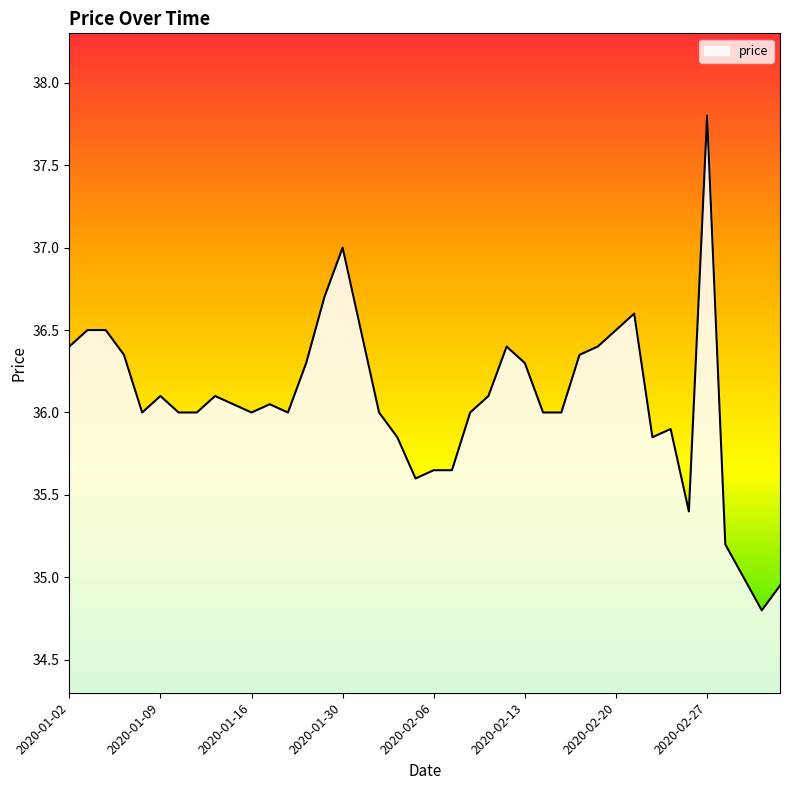

What is the smallest value displayed?

34.8